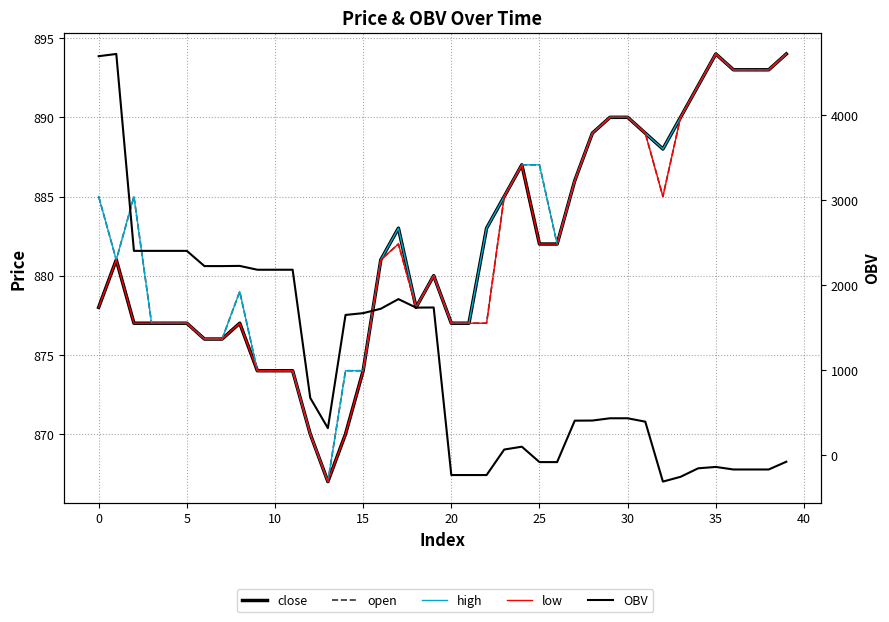

What is the average value of the low series?

881.6